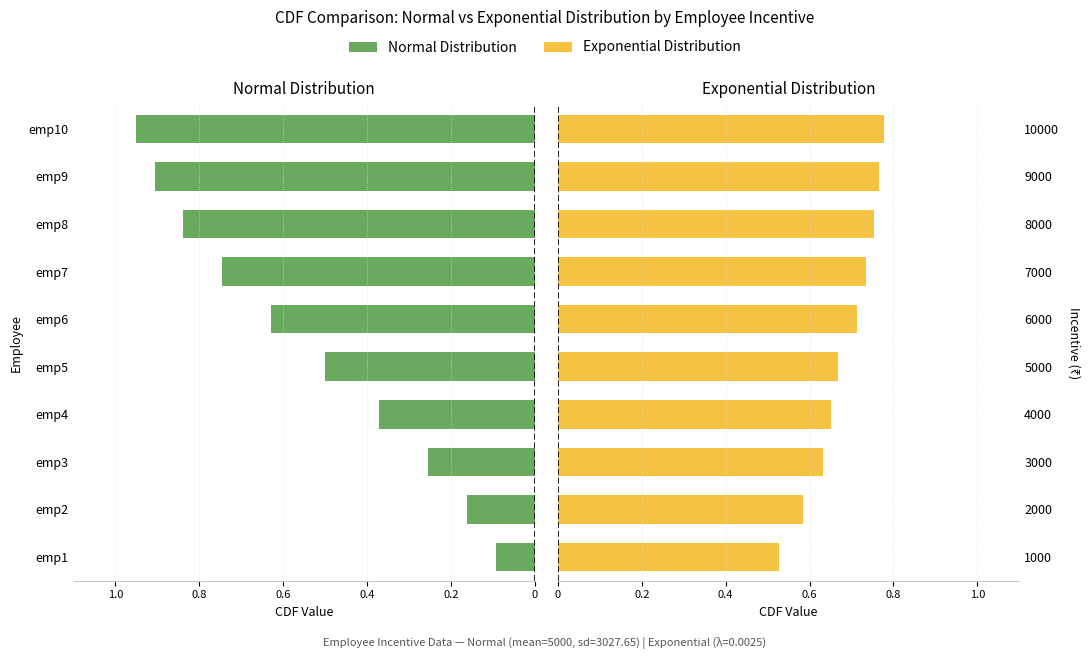

Which series has the widest spread of values?

Normal Distribution